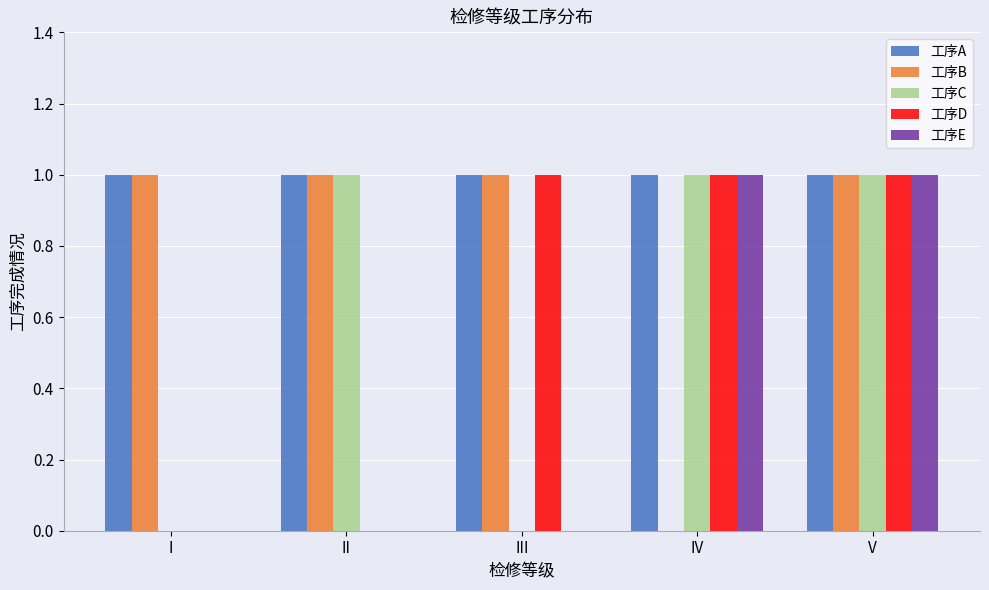

True or false: 工序C has a value of 1 at V.

True